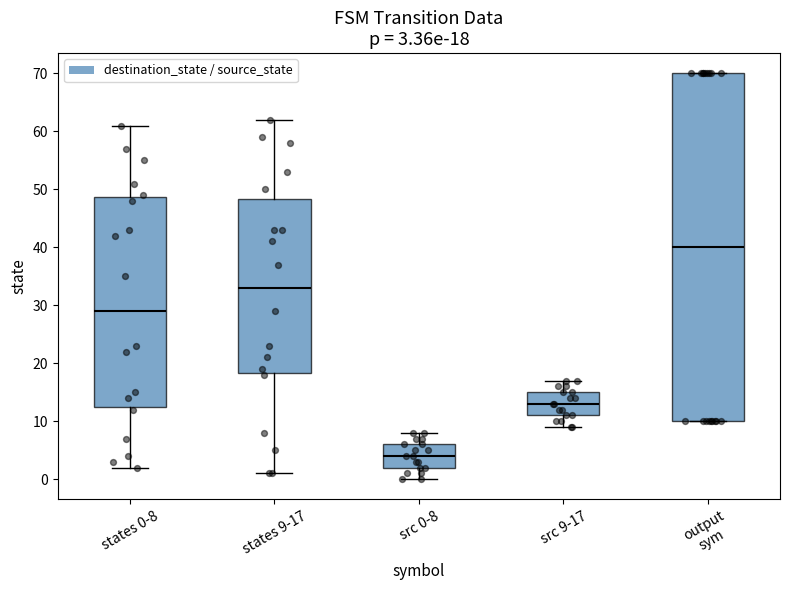

Which box's median line is the lowest?

src 0-8